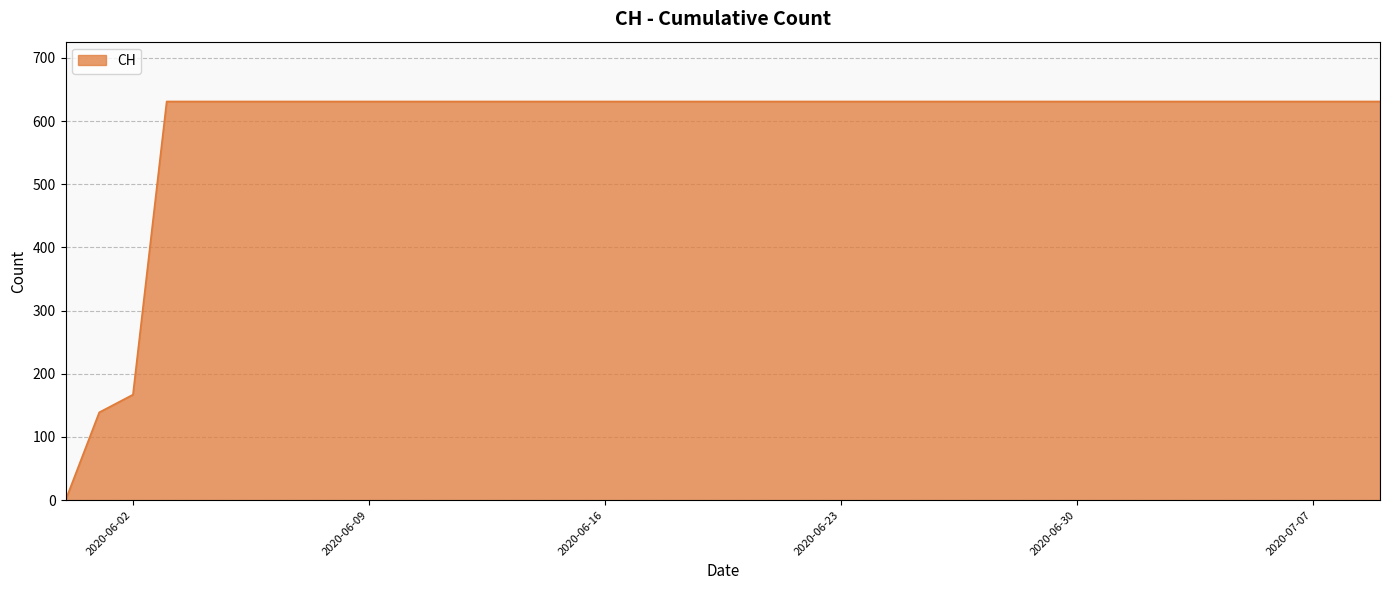

Does the chart display data point markers on the line(s)?

No